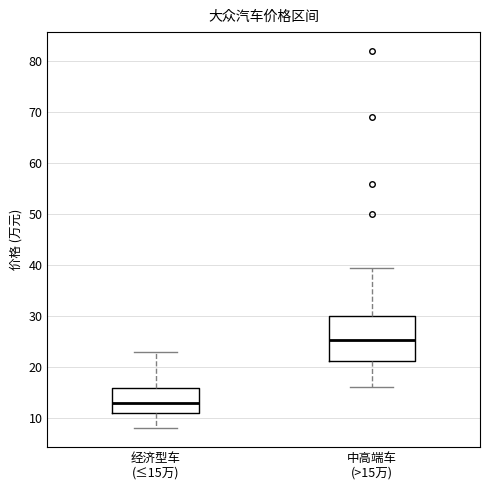

Which box's median line is the highest?

中高端车 (>15万)